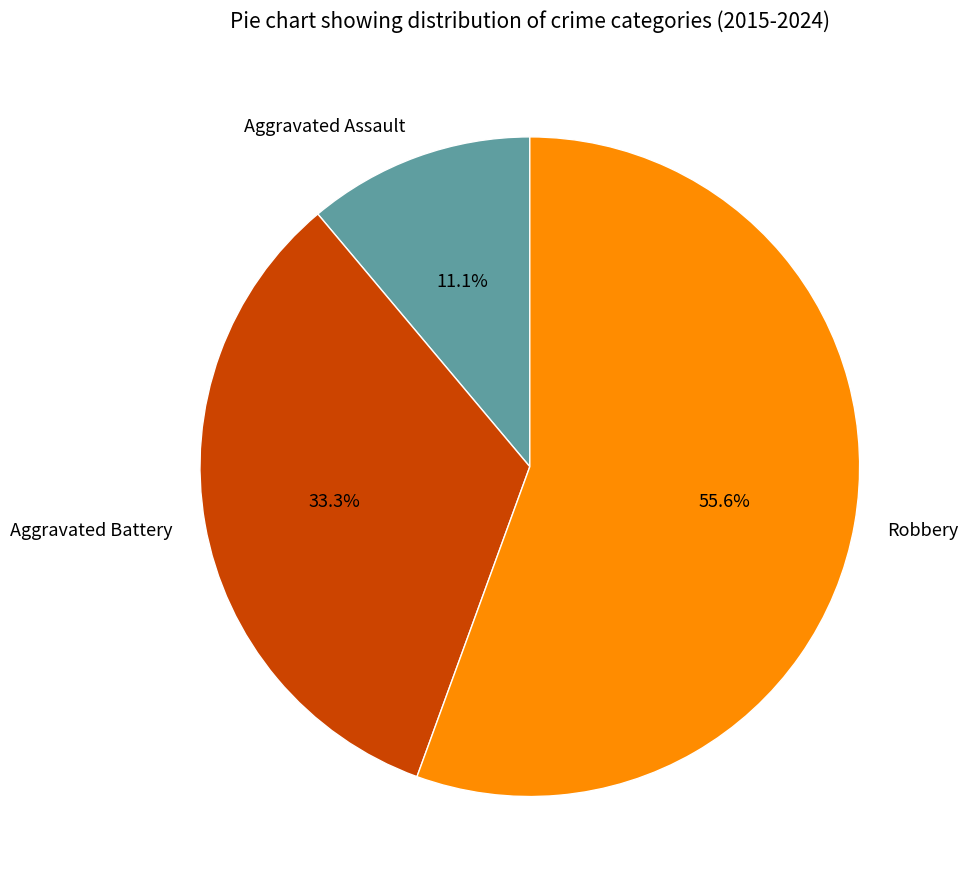

How many slices are in this pie chart?

3